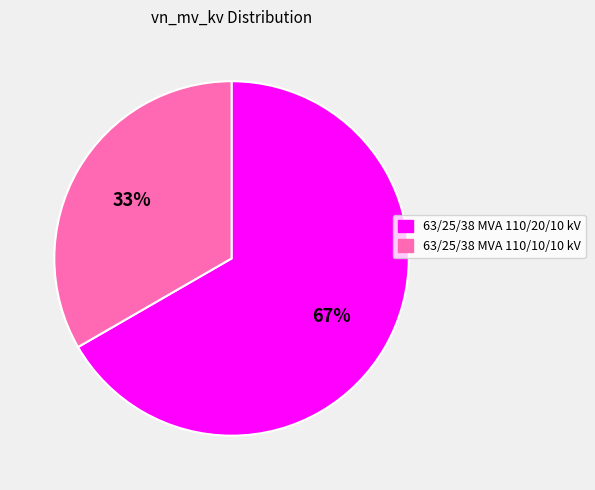

How many slices are in this pie chart?

2